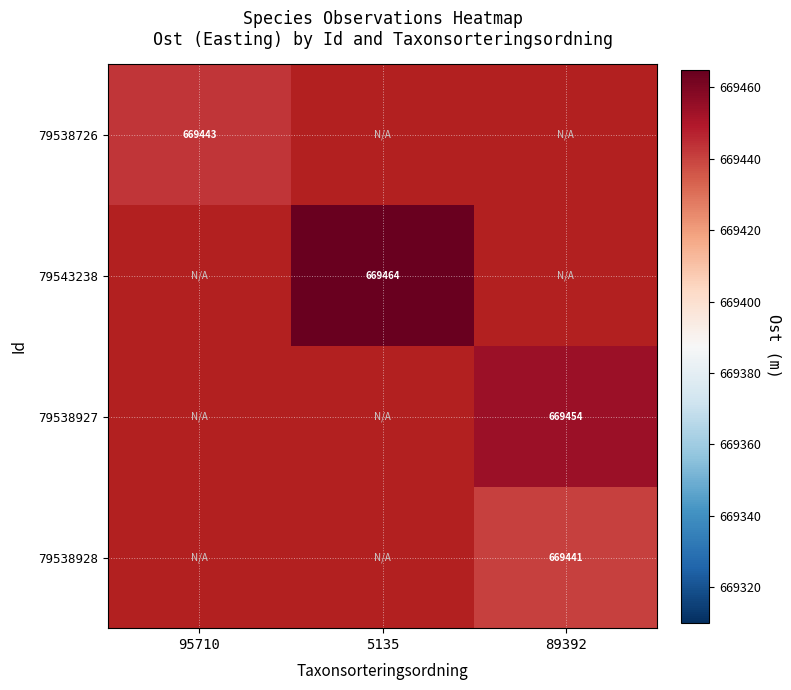

How many values in 79538927 are above zero?

1